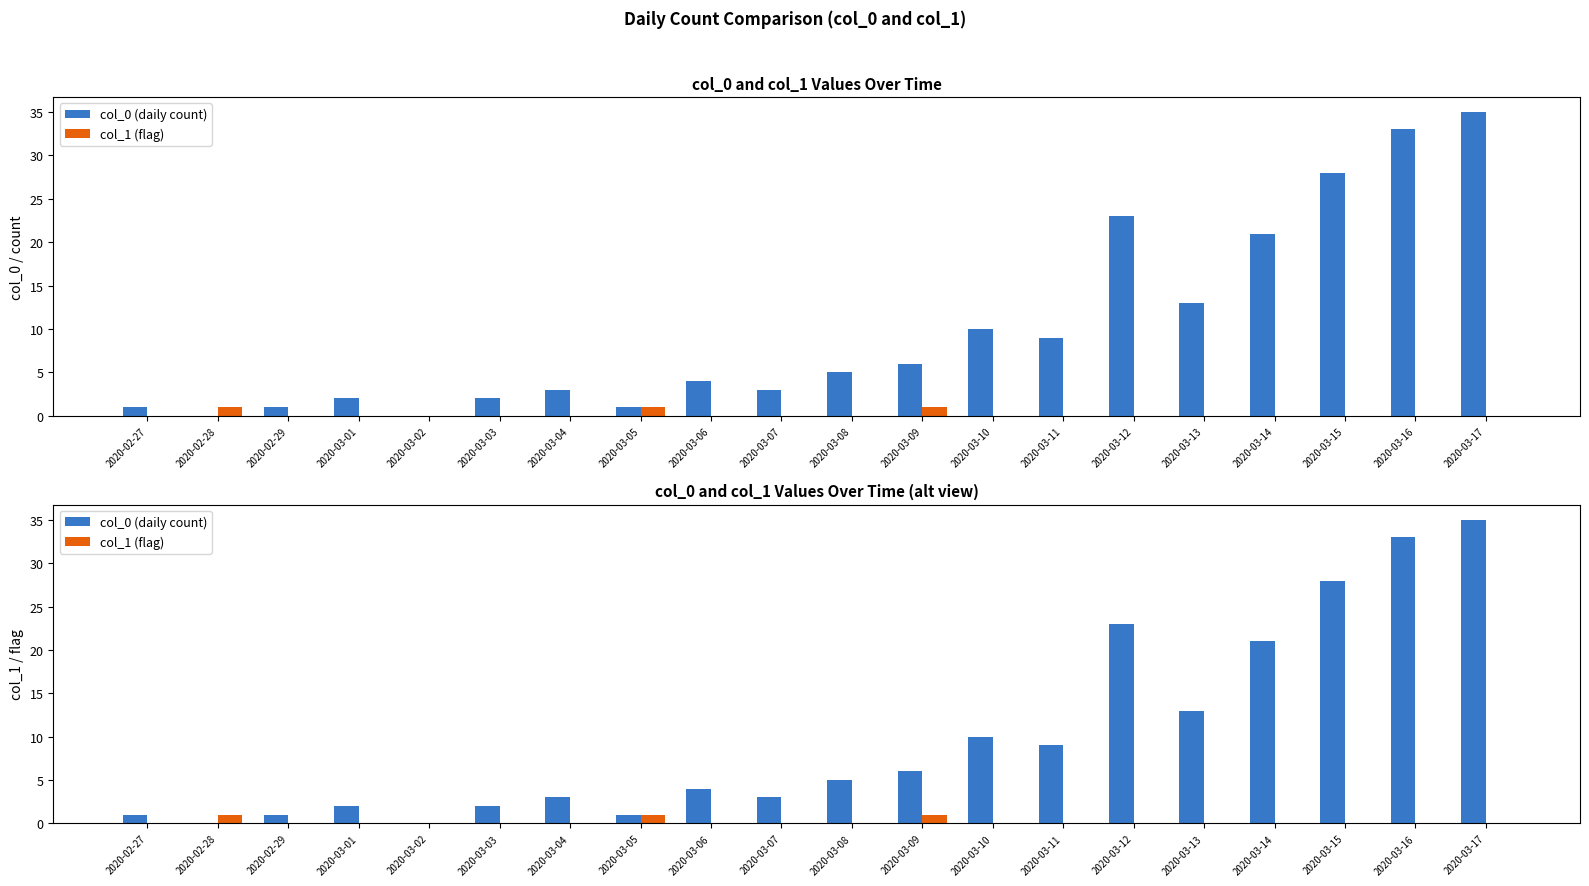

At which category does the chart reach its peak across all series?

2020-03-17